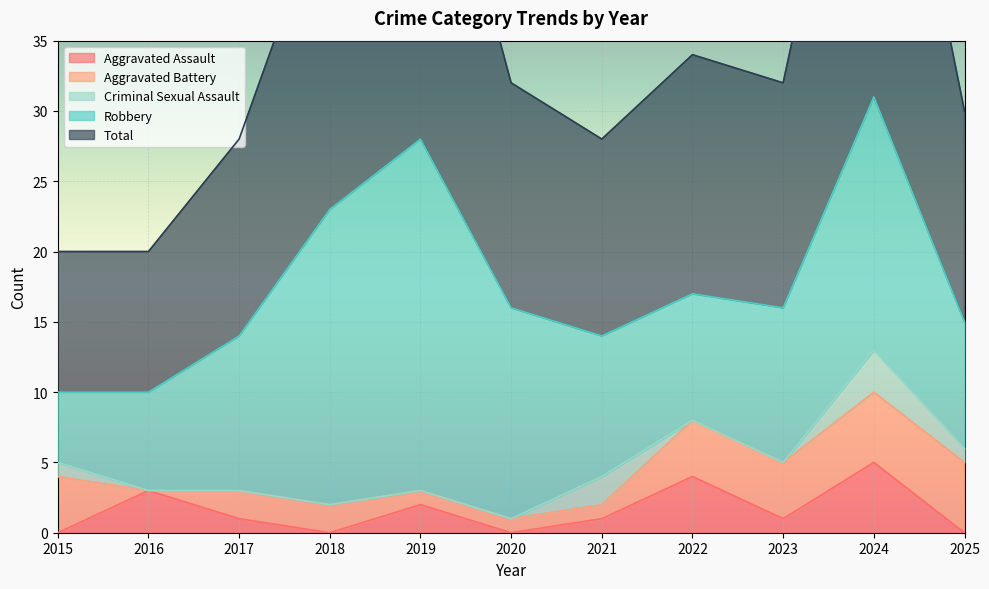

What is the approximate value of Robbery at 2022?

9